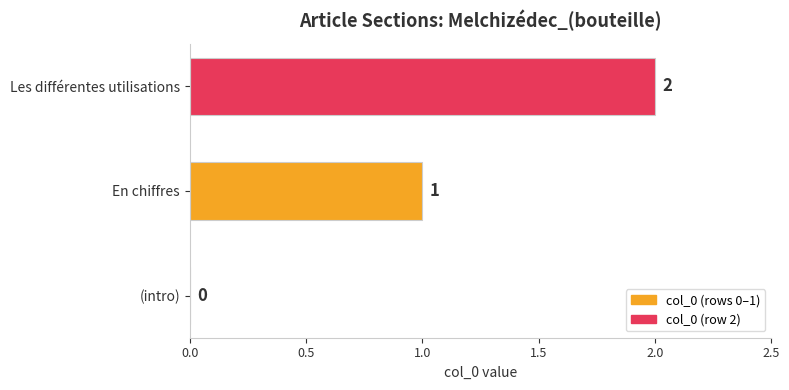

Are the bars horizontal?

Yes